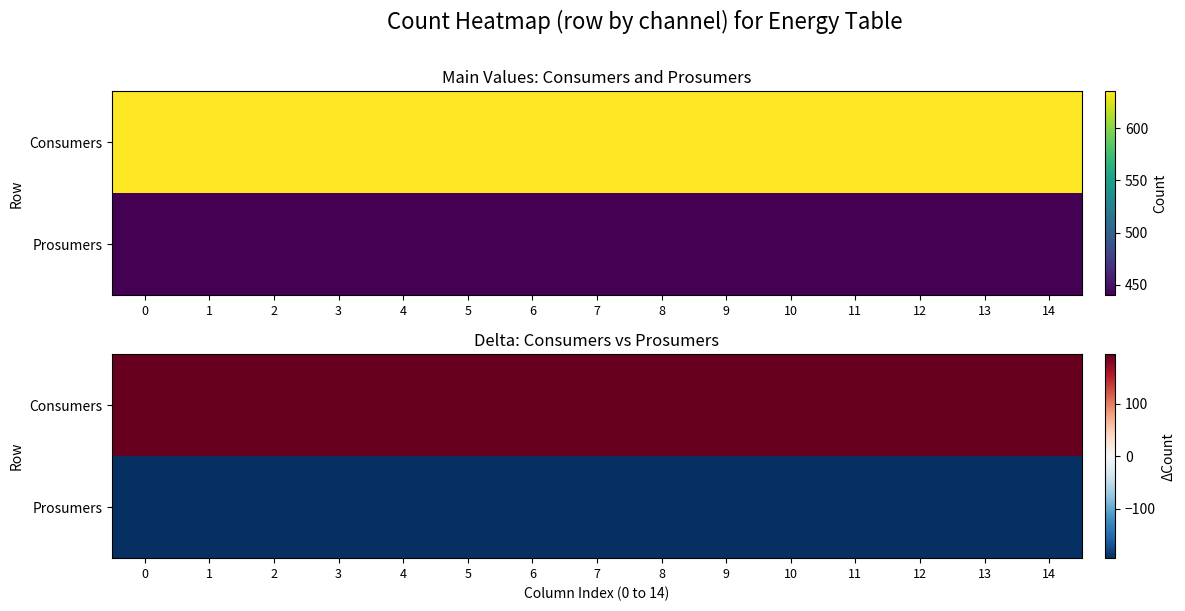

Which series has the largest range (max minus min)?

Consumers